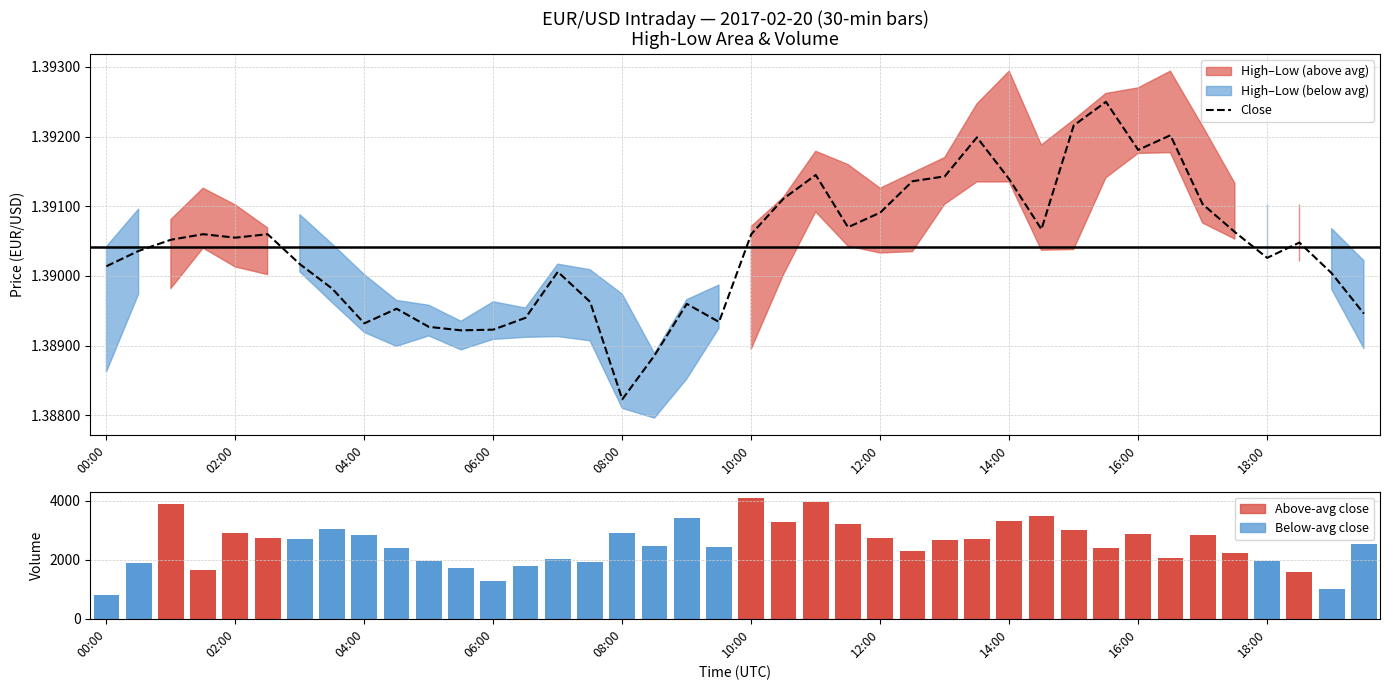

What position from the left is 06:00?

13